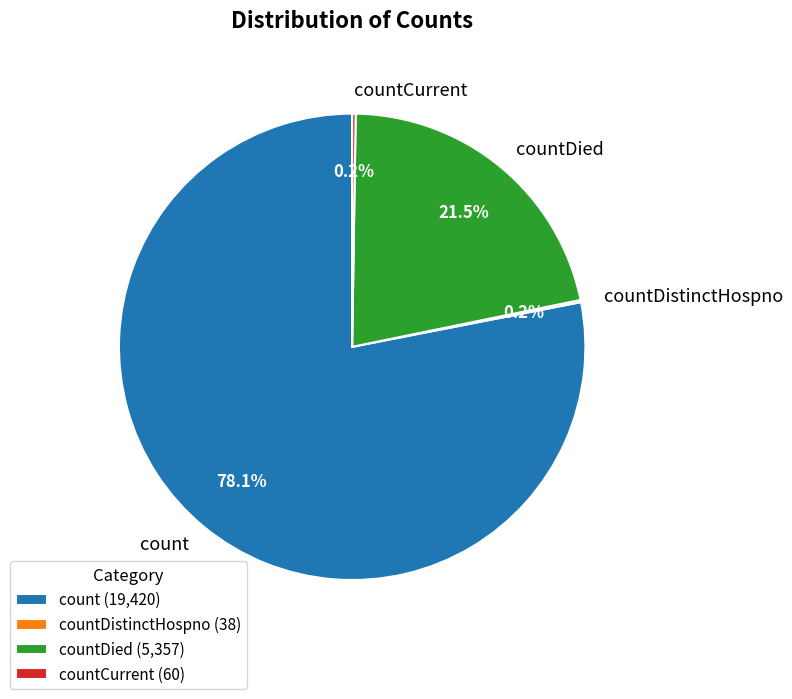

What percentage is NOT represented by countDied?

78.5%